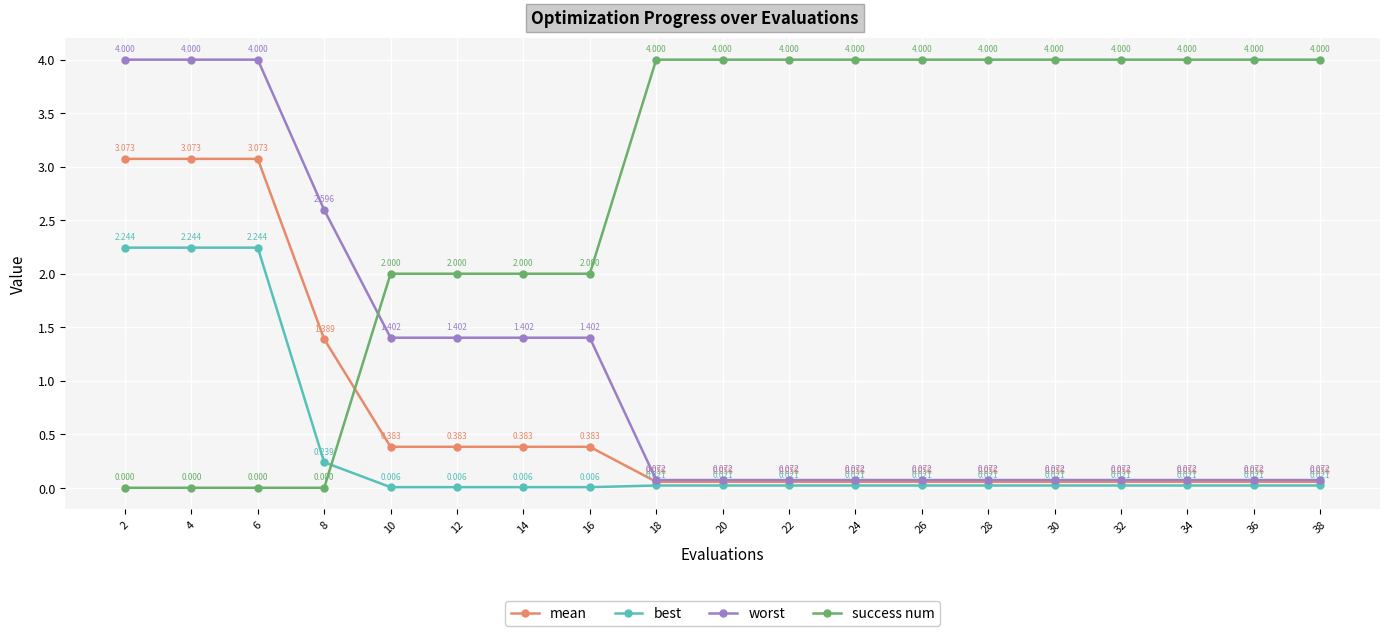

Rank the series at 22 from lowest to highest value.

best, mean, worst, success num